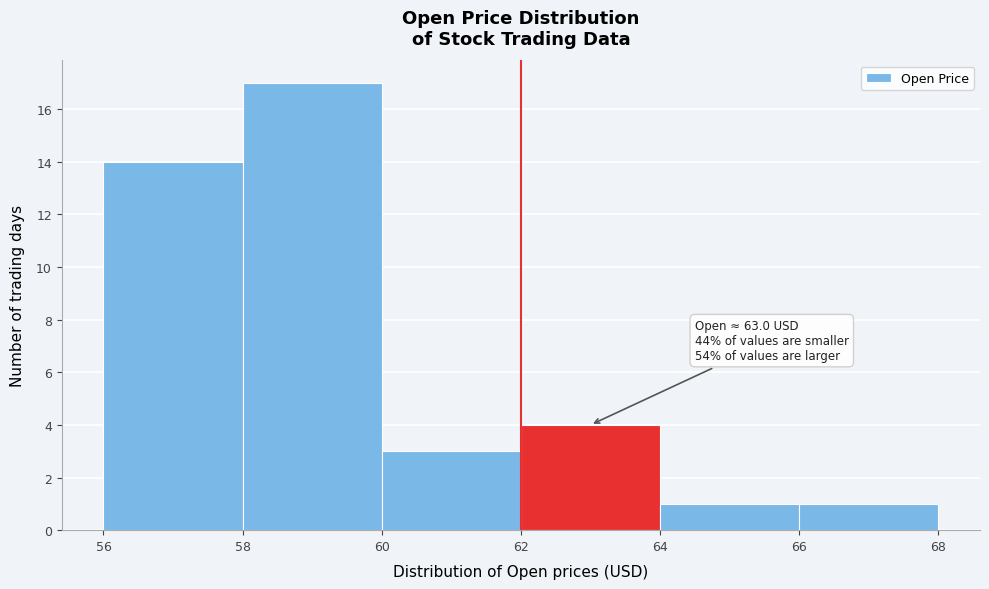

Which range on the x-axis has the tallest bar?

58 to 60